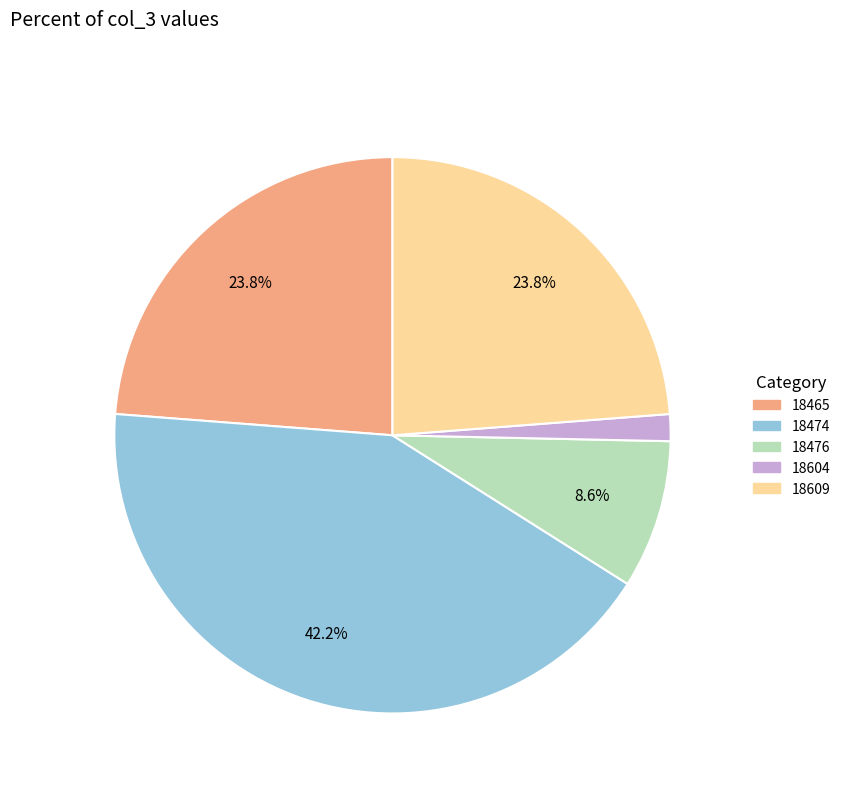

Combined, do 18474 and 18604 account for over 50%?

No